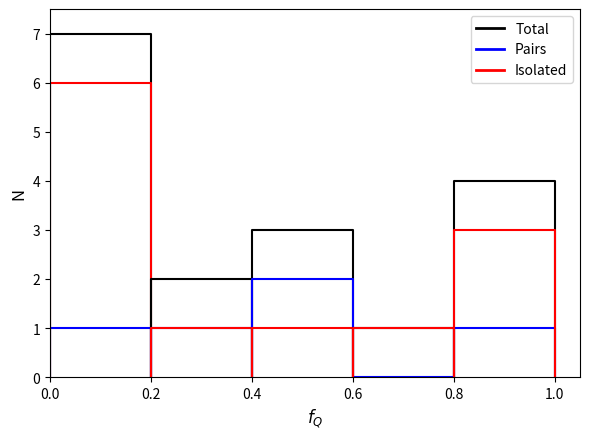

True or false: Isolated has more than 0 interior local peaks.

False